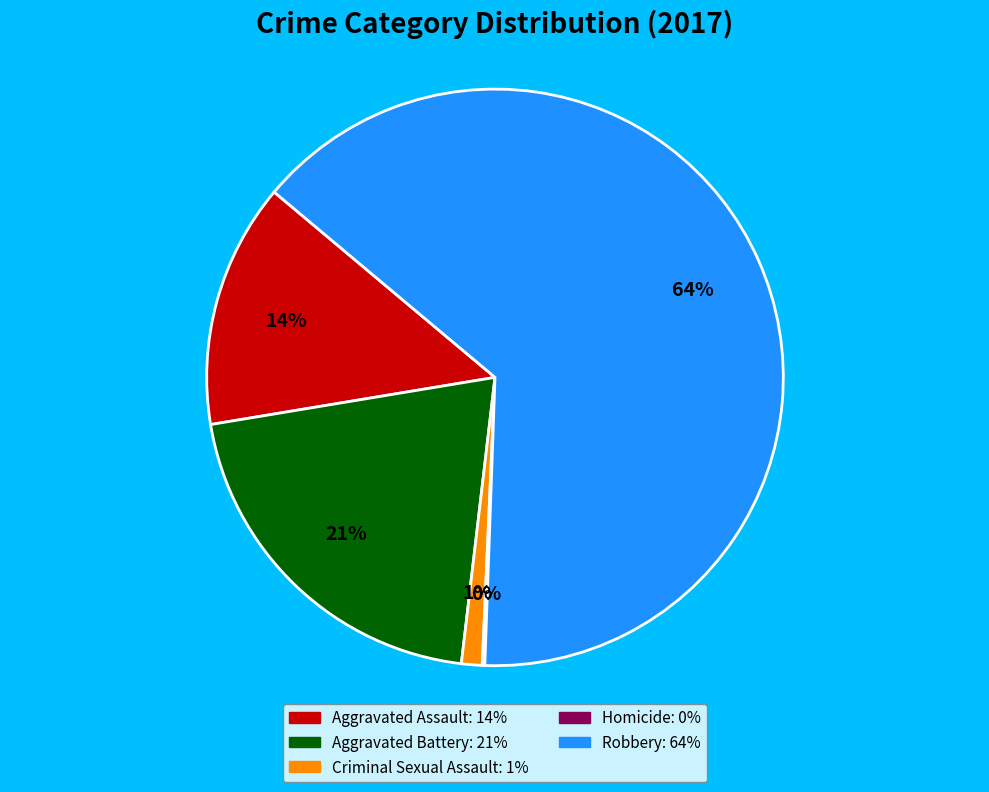

What is the ratio of the value at Aggravated Assault to the value at Robbery?

0.2